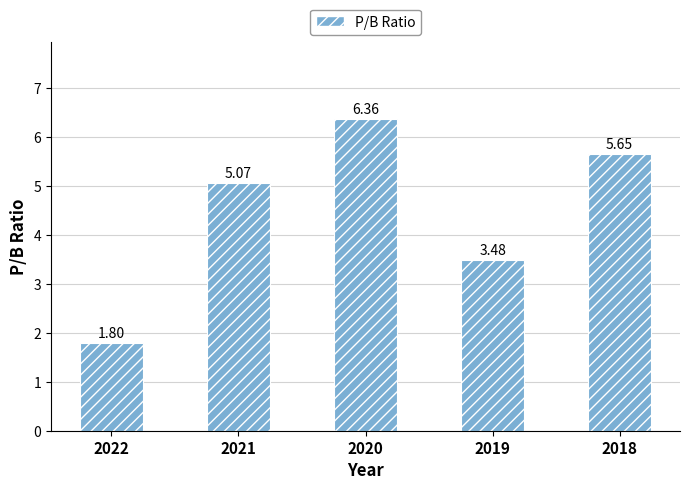

List the labels in order of value, smallest first.

2022, 2019, 2021, 2018, 2020